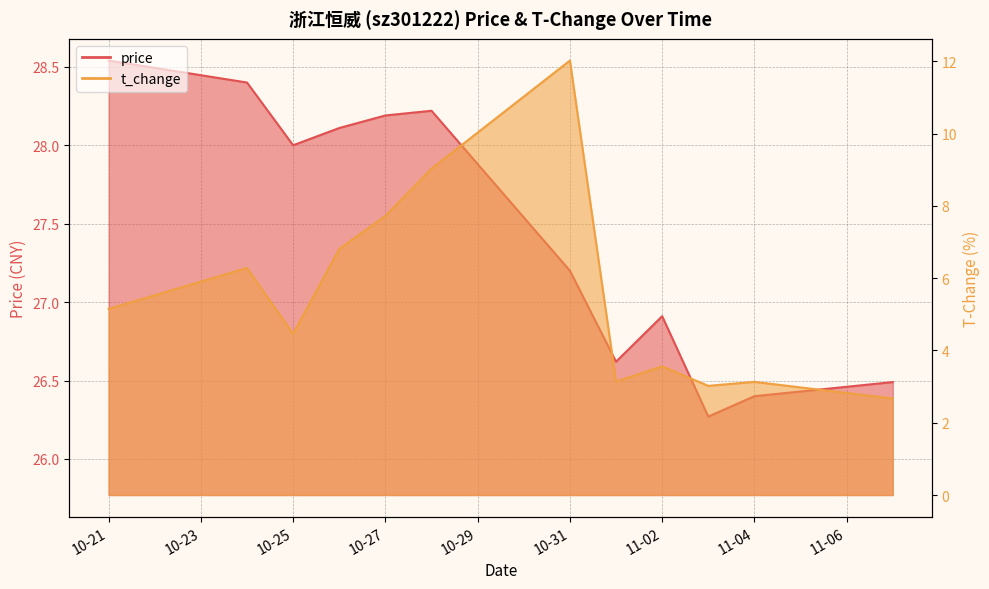

How many categories are shown in the chart?

12